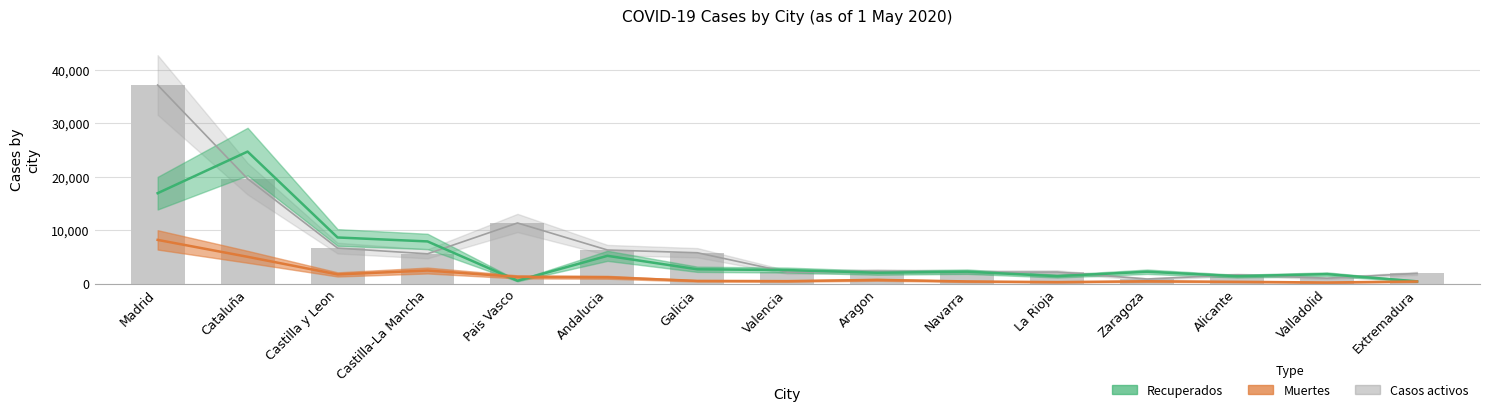

What is the spread (max minus min) of values at Valladolid?

1564